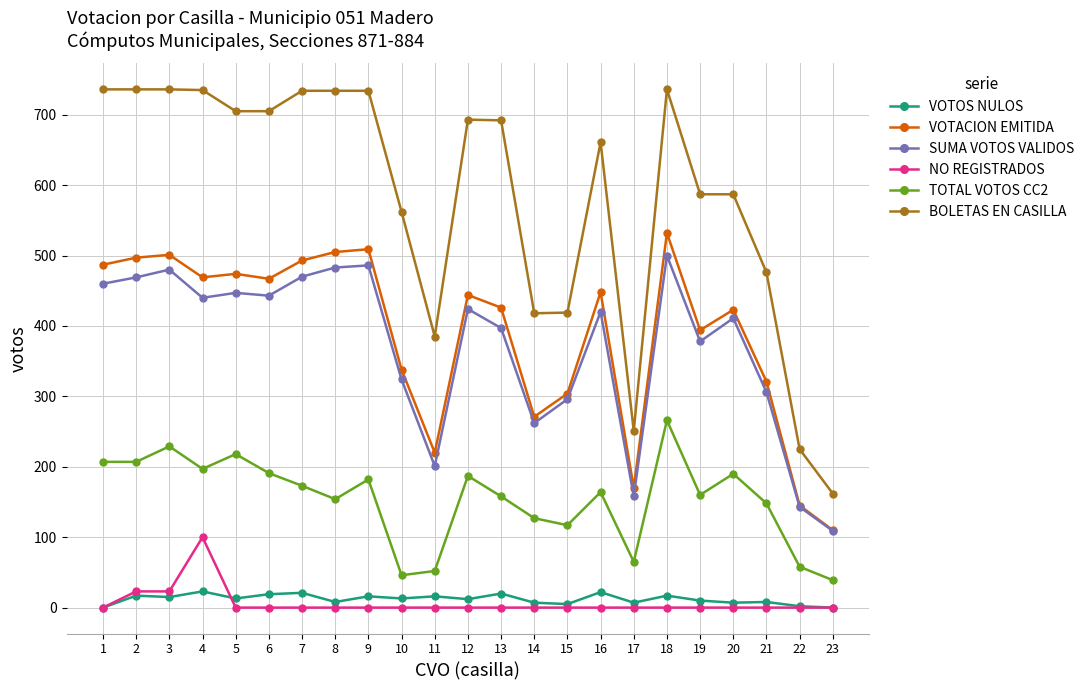

Is this an area chart (filled region under the line)?

No